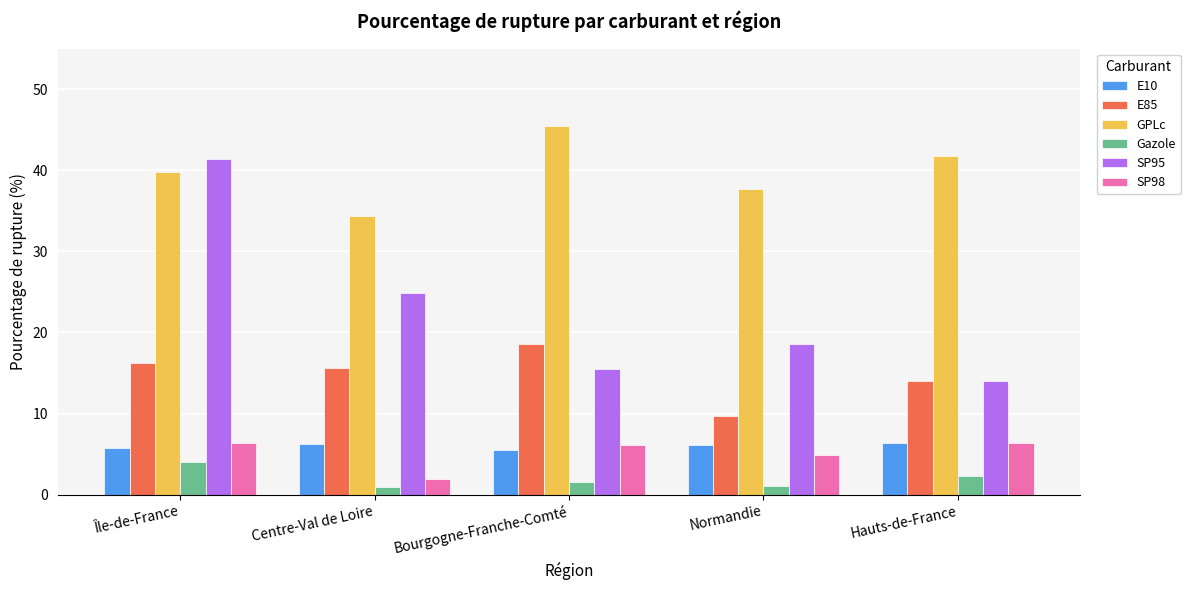

Which series has the widest spread of values?

SP95